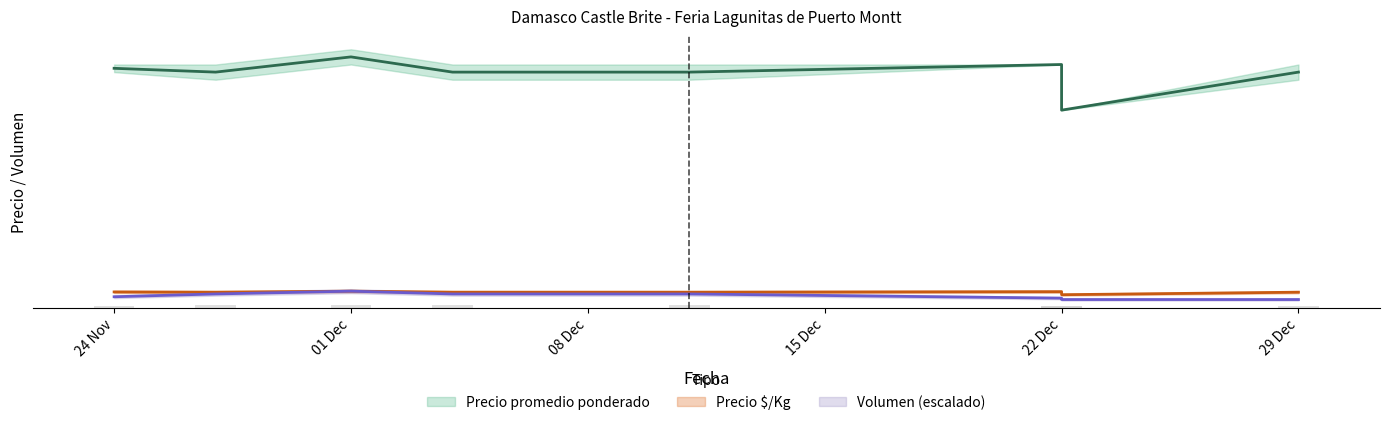

The value of Volumen at 22 Dec is 641.7. True or false?

True